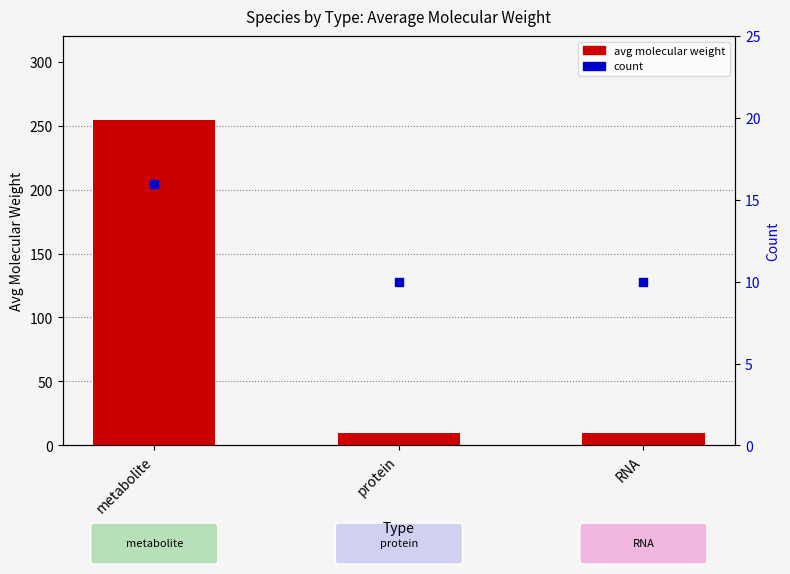

What is the total value across all series at metabolite?

270.6